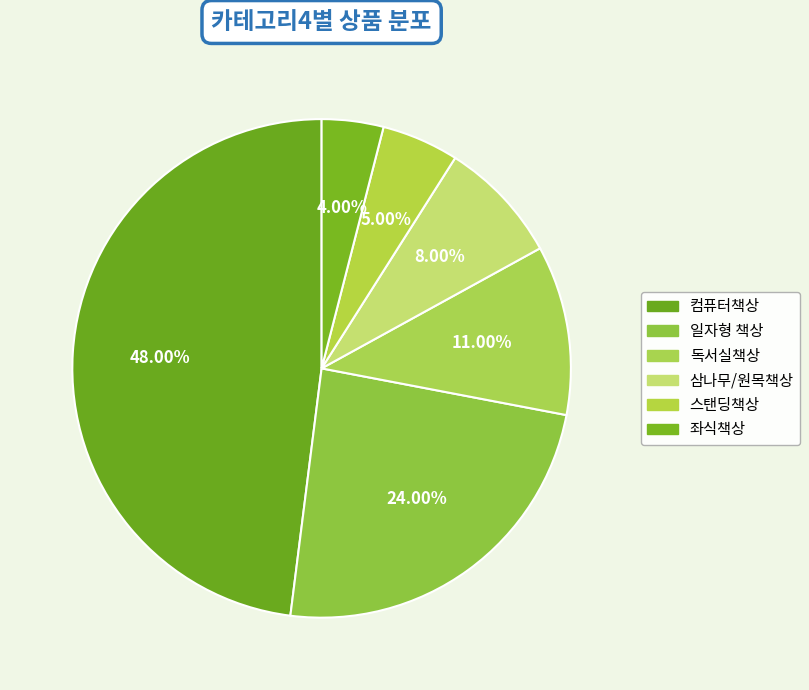

Count the number of slices in the pie.

6